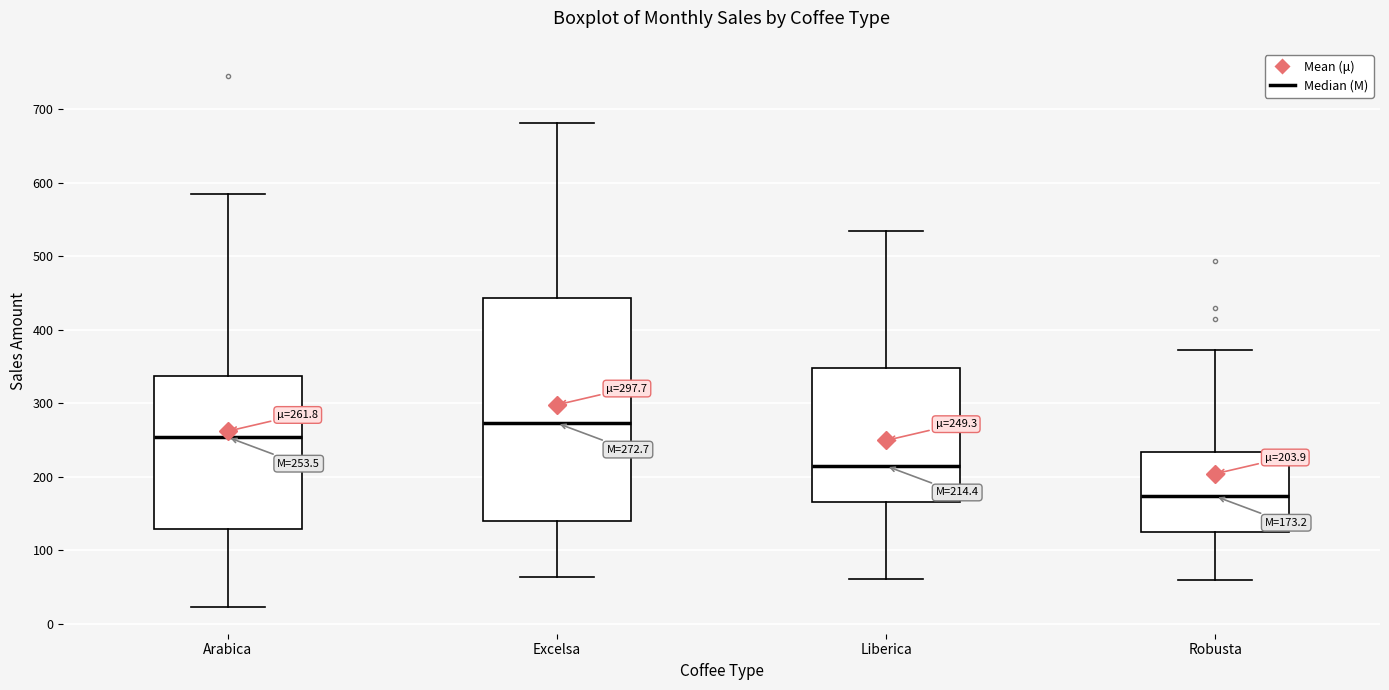

Comparing the boxes themselves (not the whiskers), which one is the tallest?

Excelsa